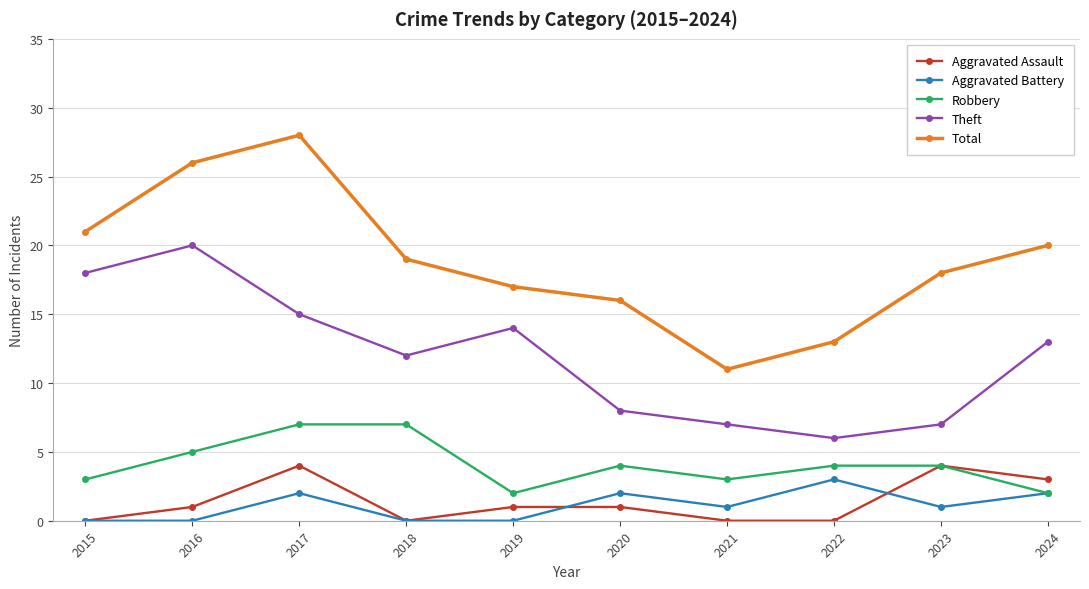

Is it true that Total equals 17 at 2019?

True